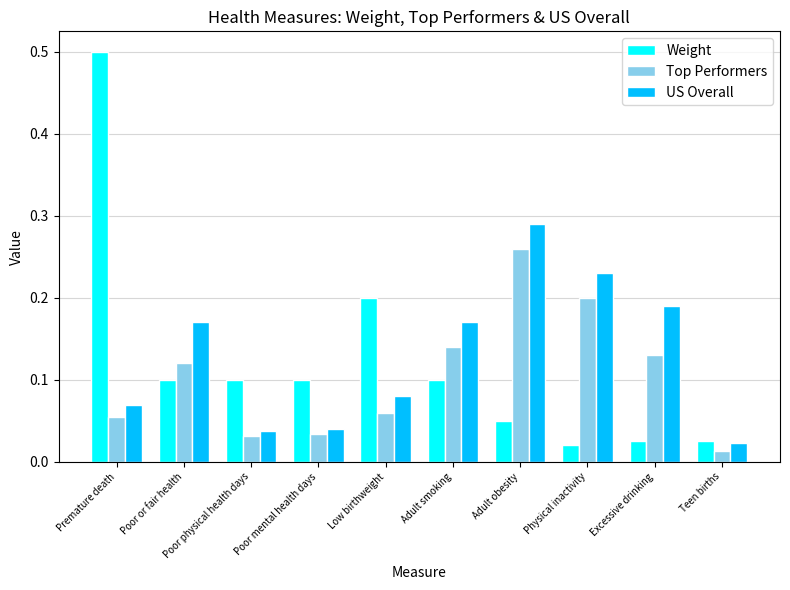

List the series in order of their peak value, highest first.

Weight, US Overall, Top Performers